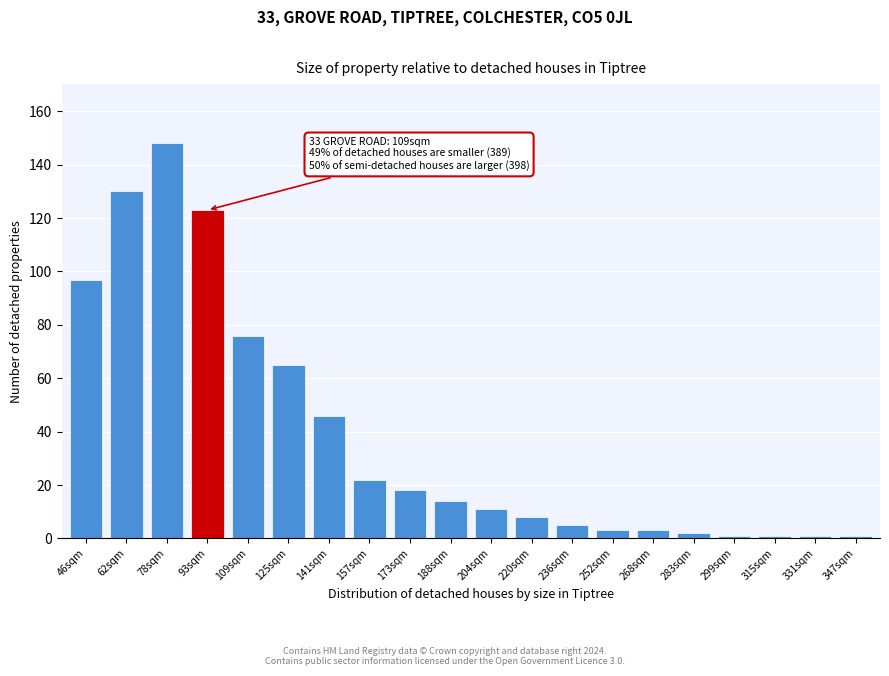

Reading right to left, what are all the values shown in this chart?

1	1	1	1	2	3	3	5	8	11	14	18	22	46	65	76	123	148	130	97